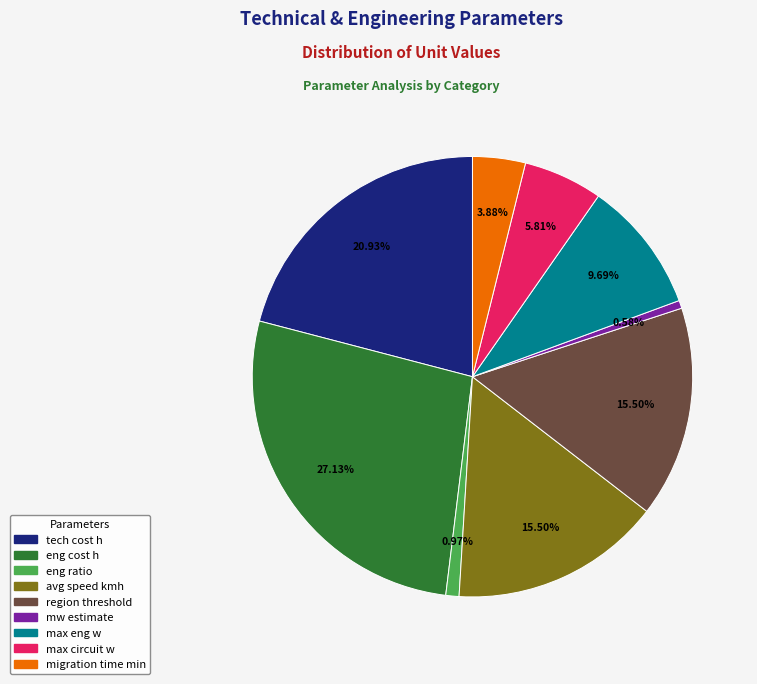

Combined, do tech cost h and region threshold account for over 50%?

No